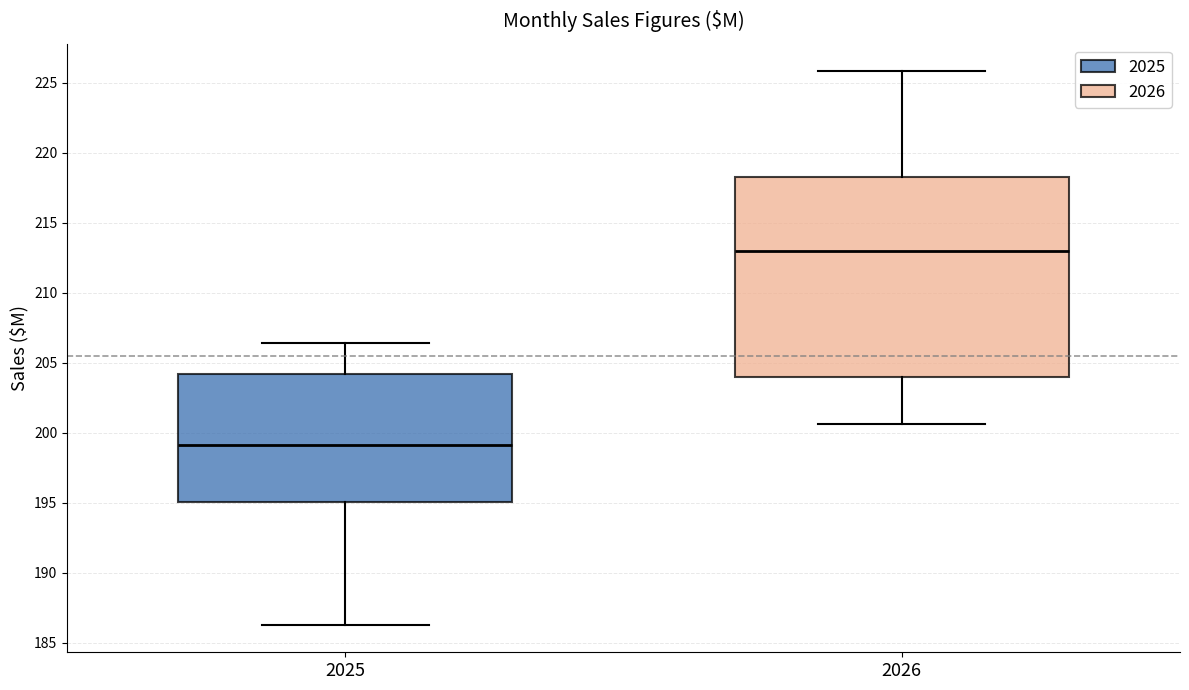

Which box's median line is the highest?

2026